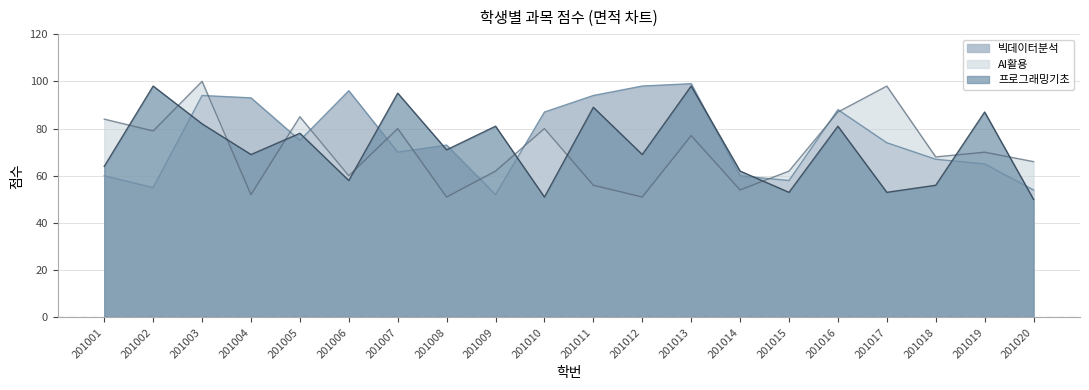

Read the 프로그래밍기초 value at 201006, to the nearest 10.

60